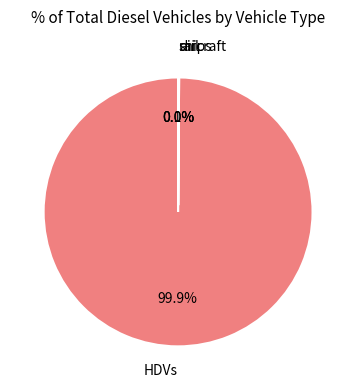

Which slice is the largest?

HDVs